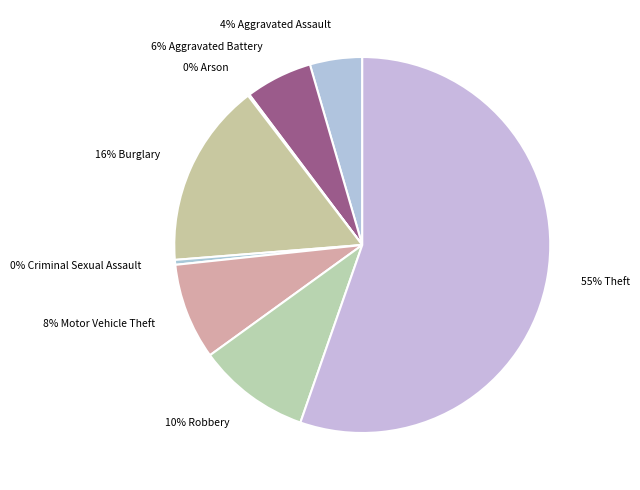

What is the ratio of the value at 10% Robbery to the value at 16% Burglary?

0.6